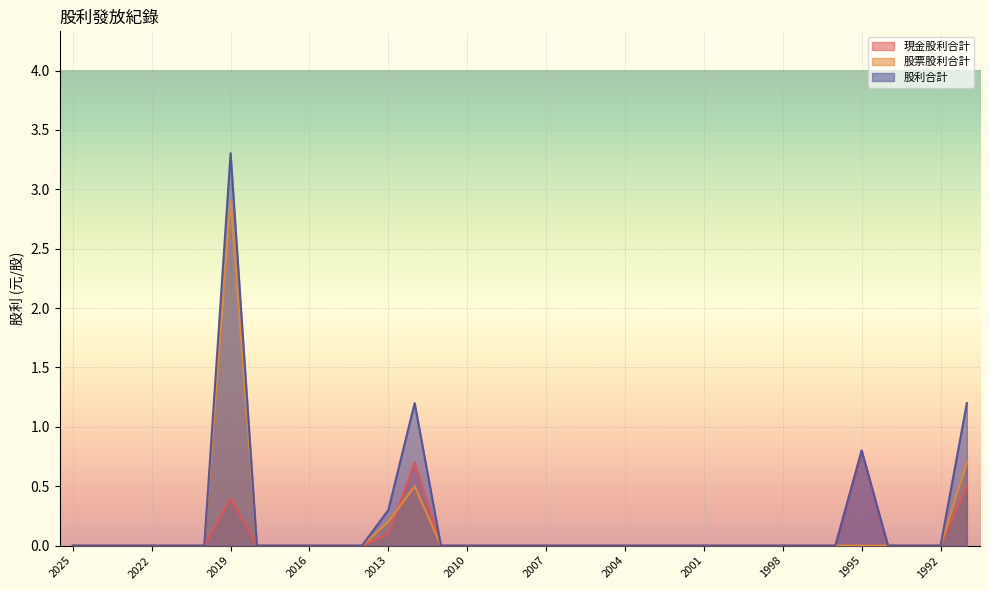

True or false: 股利合計 has a value of 0.0 at 1992.

True